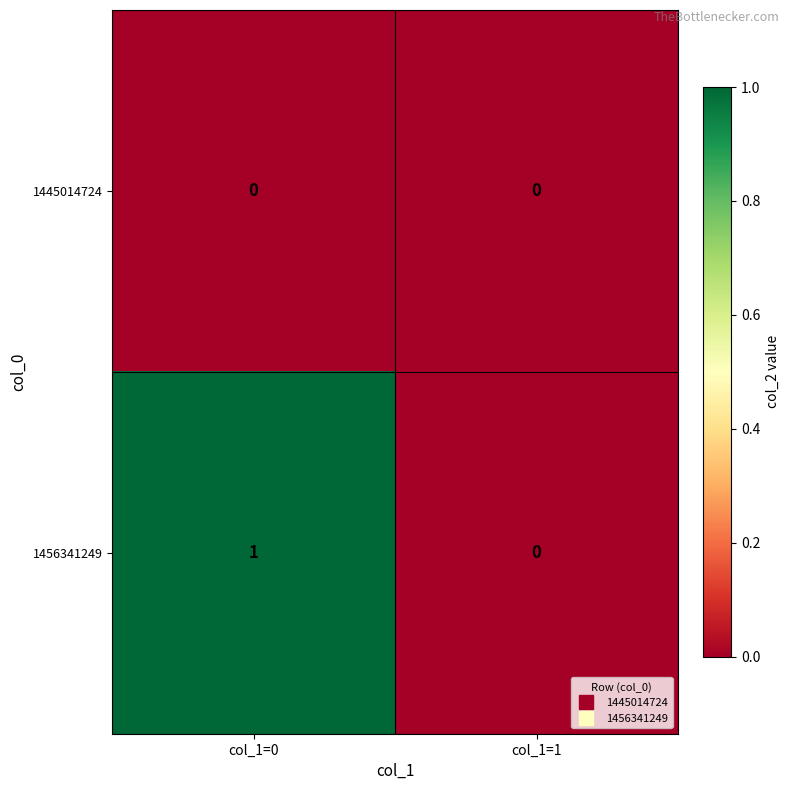

The 1456341249 series shows 0 at col_1=0. True or false?

False